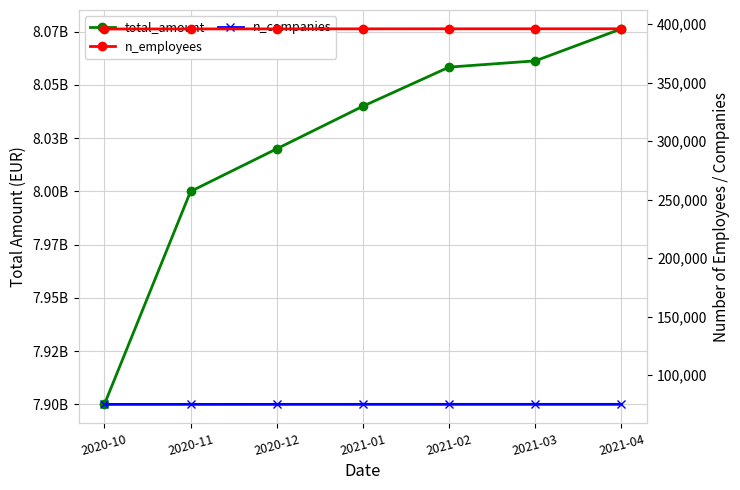

What are all the series names shown in the legend?

total_amount, n_employees, n_companies